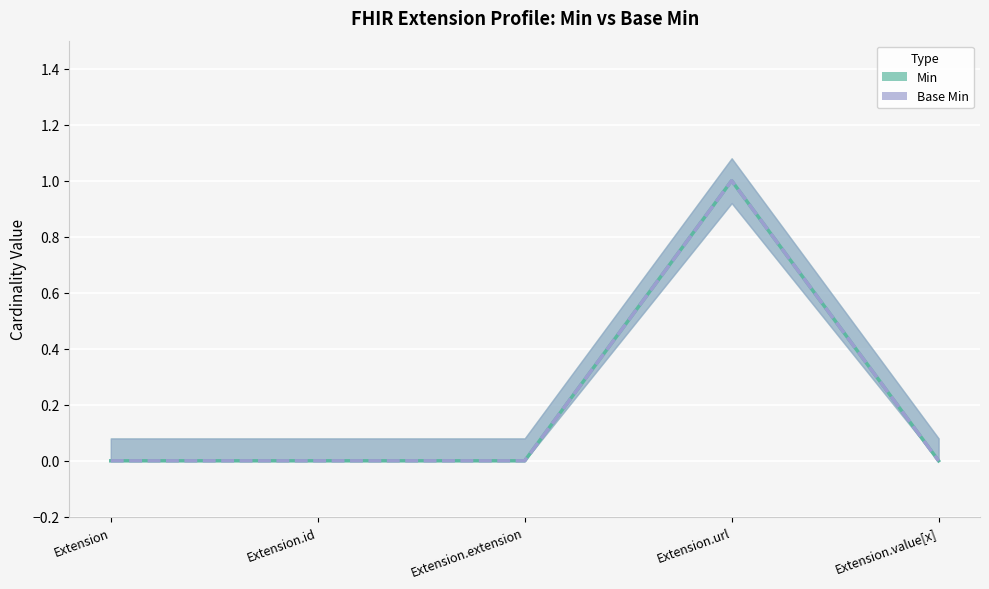

Rank the categories by Base Min value from lowest to highest.

Extension, Extension.id, Extension.extension, Extension.value[x], Extension.url